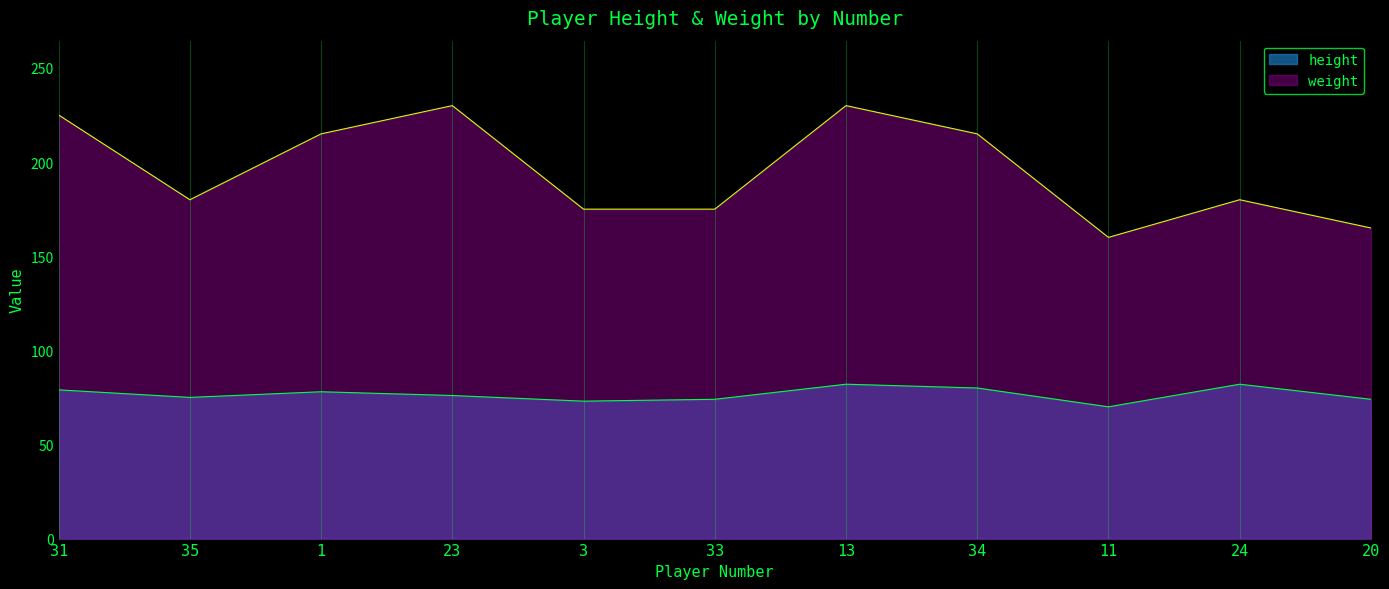

How many series are shown in this chart?

2